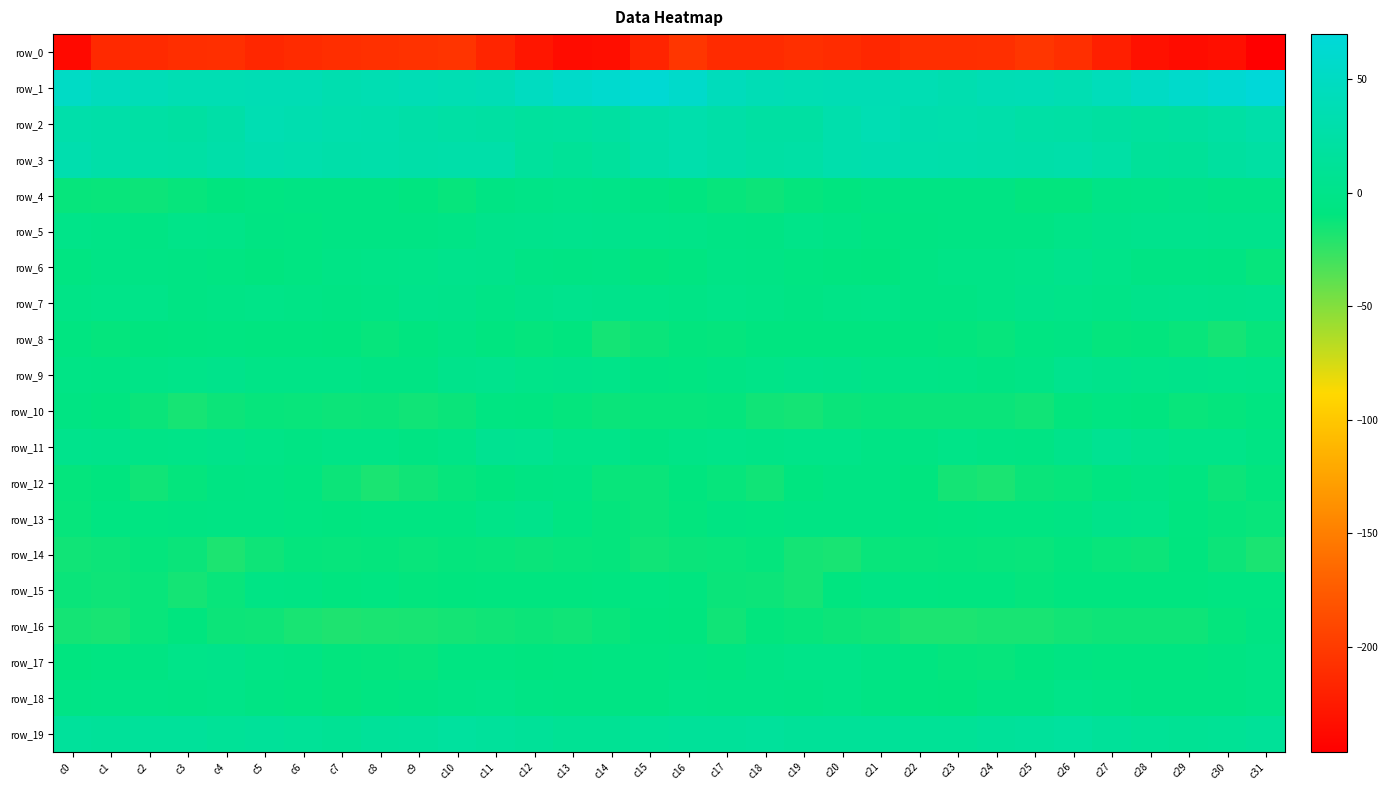

What is the difference between the second highest and second lowest values in the row_14 series?

7.3